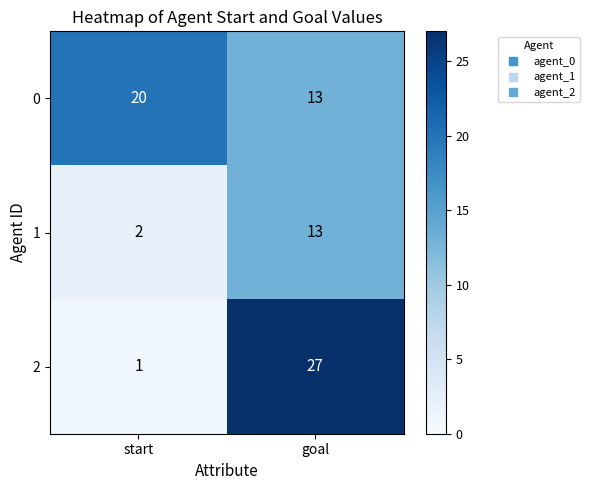

At which label does 0 reach its peak?

start